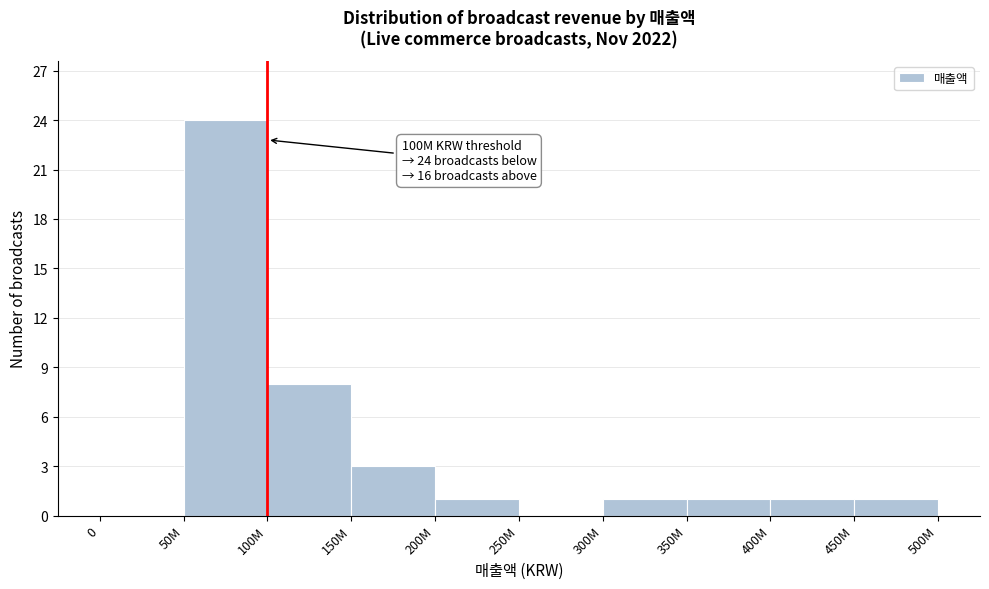

Reading left to right, what are all the values shown in this chart?

0=0	50M=24	100M=8	150M=3	200M=1	250M=0	300M=1	350M=1	400M=1	450M=1